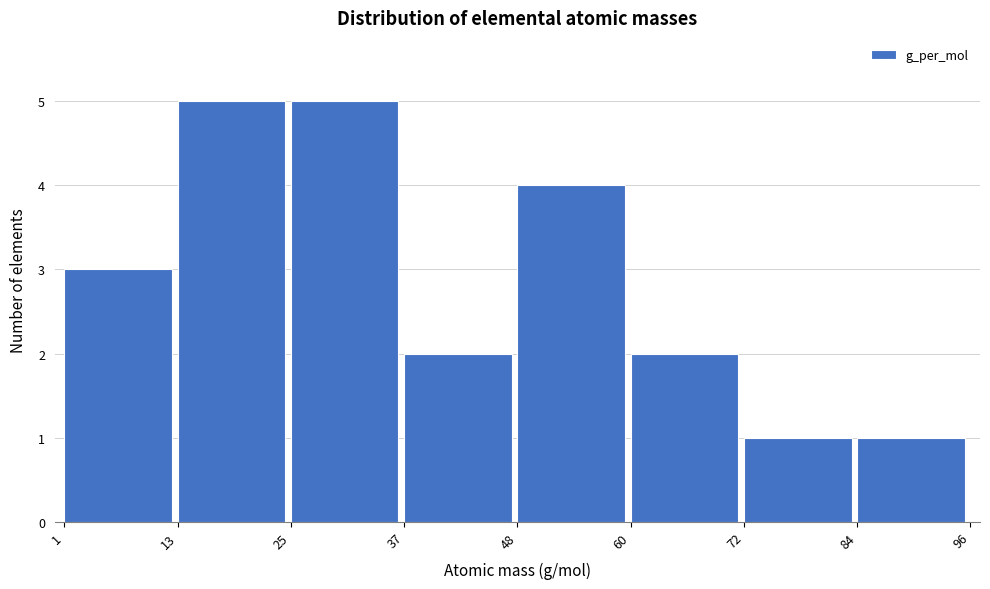

Reading left to right, list every bar in this chart as the range it spans on the x-axis followed by its height. The values are not printed on the chart, so give them approximately, as read against the axis.

1 to 13: 3
13 to 25: 5
25 to 37: 5
37 to 48: 2
48 to 60: 4
60 to 72: 2
72 to 84: 1
84 to 96: 1